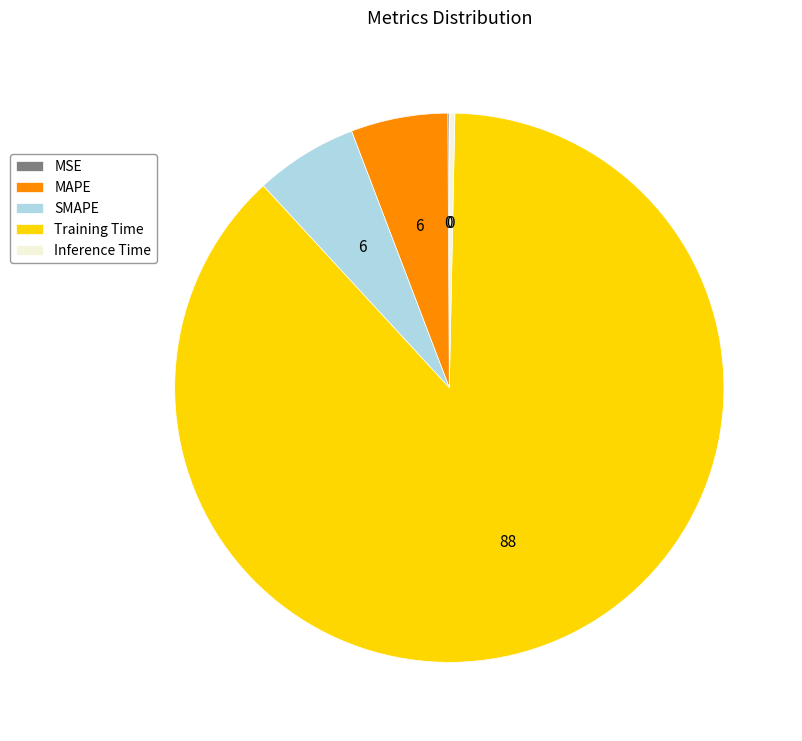

Which category has the biggest portion of the pie?

Training Time